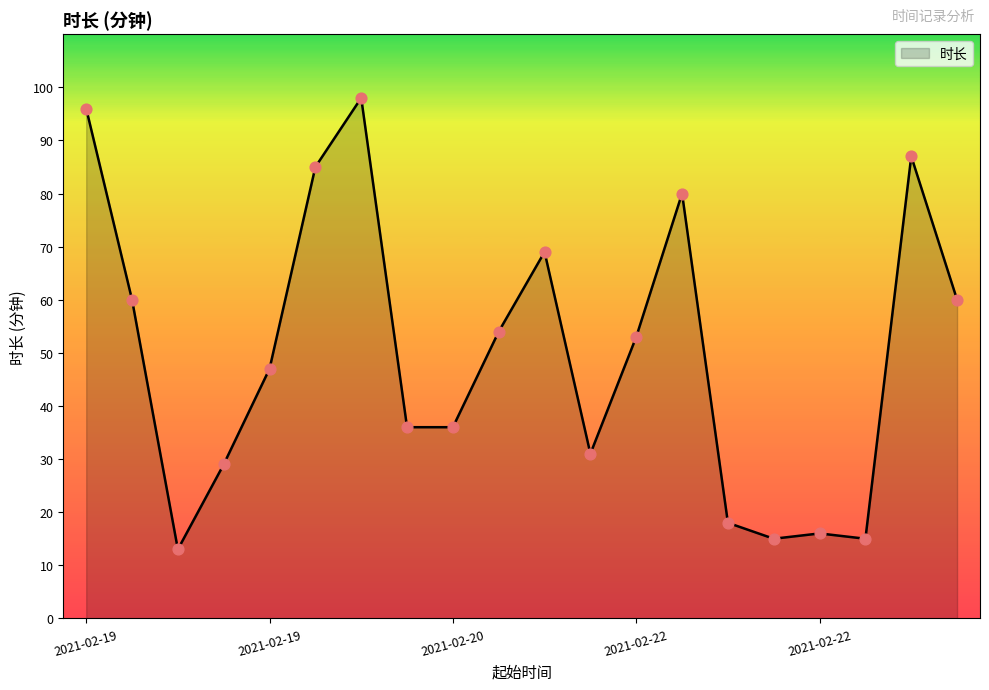

What is the minimum value shown in the chart?

13